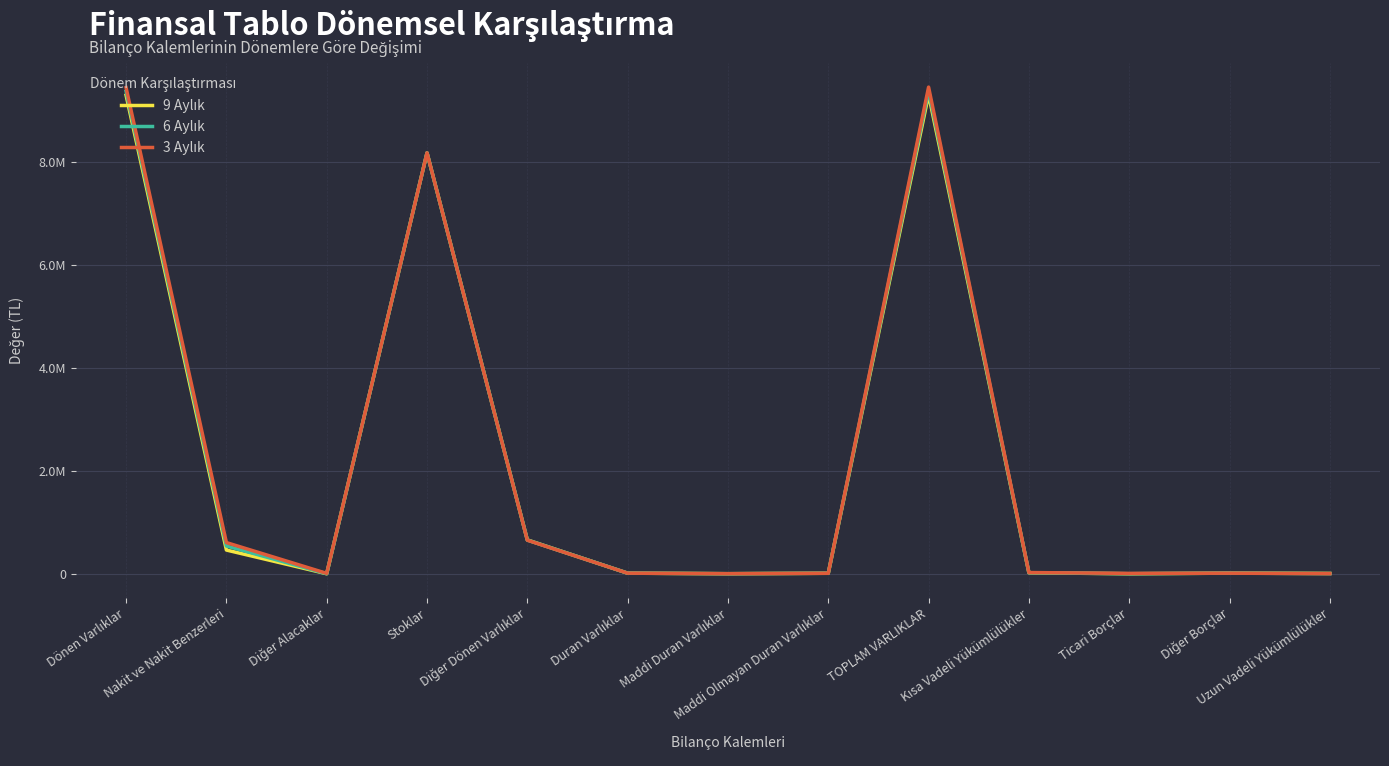

True or false: 9 Aylık has a value of 13249514 at TOPLAM VARLIKLAR.

False